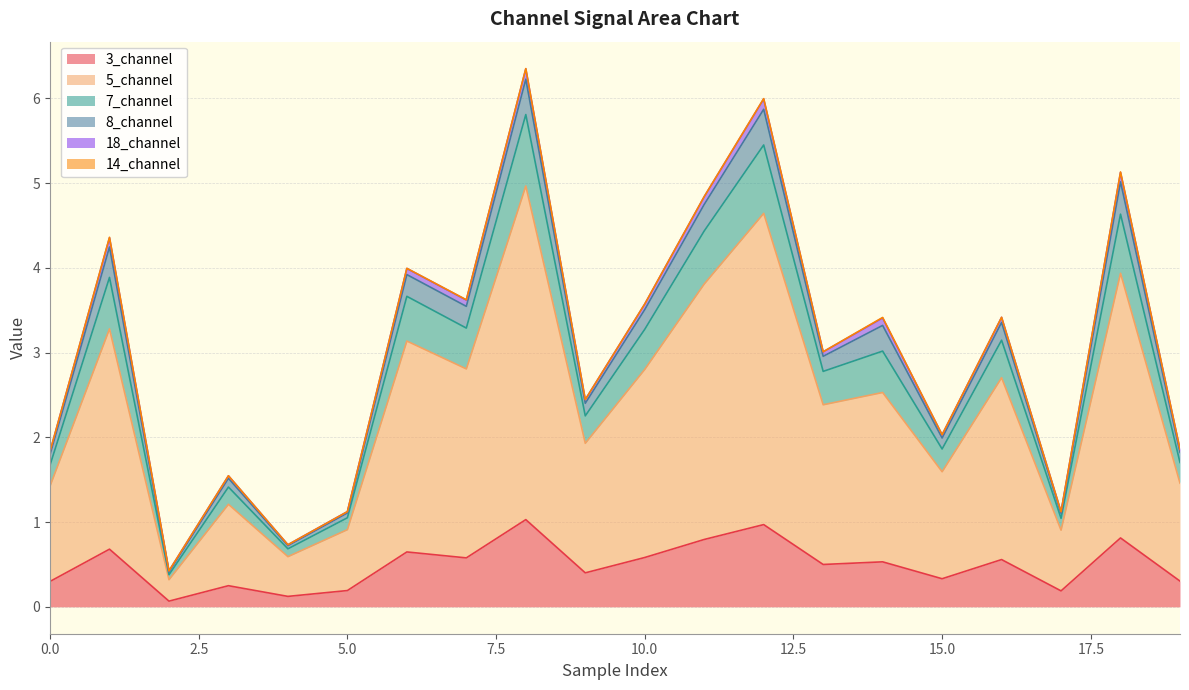

What is the maximum value for 3_channel?

1.0